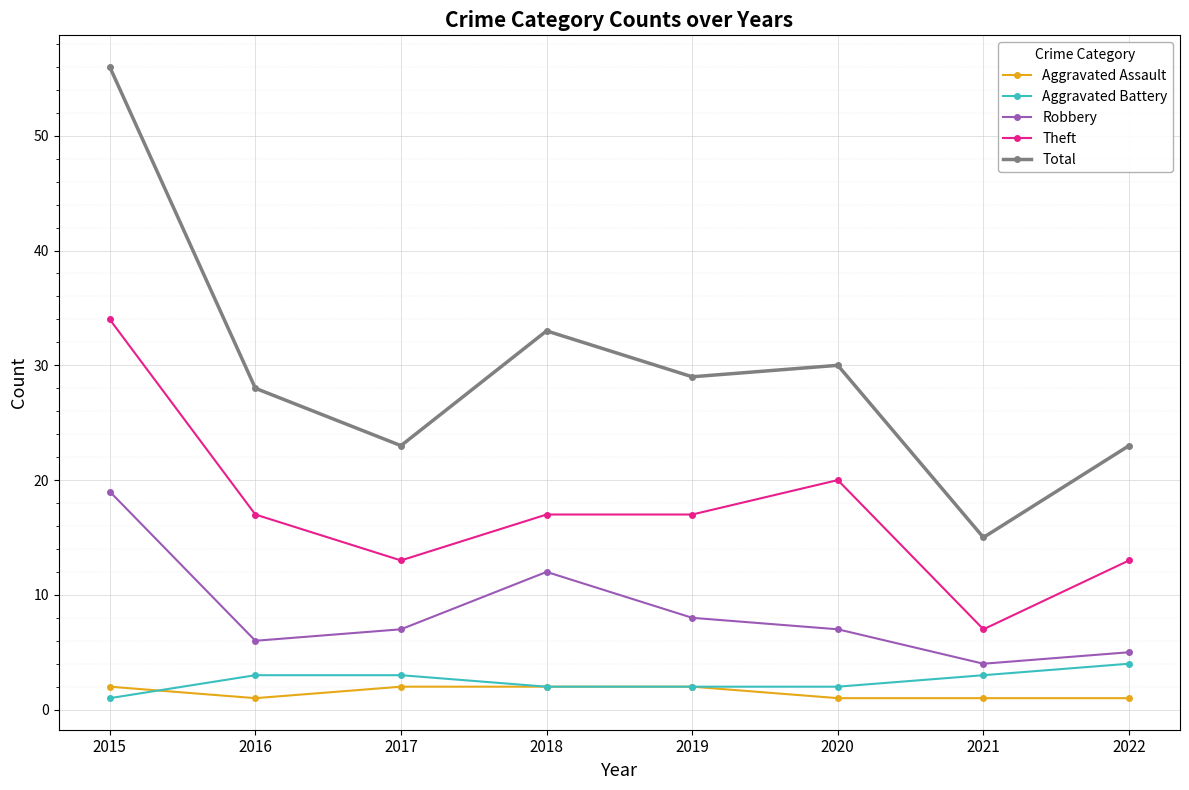

True or false: Aggravated Battery has a value of 3 at 2016.

True